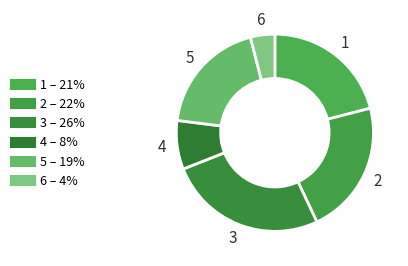

To the nearest percent, what is the average slice percentage?

17%